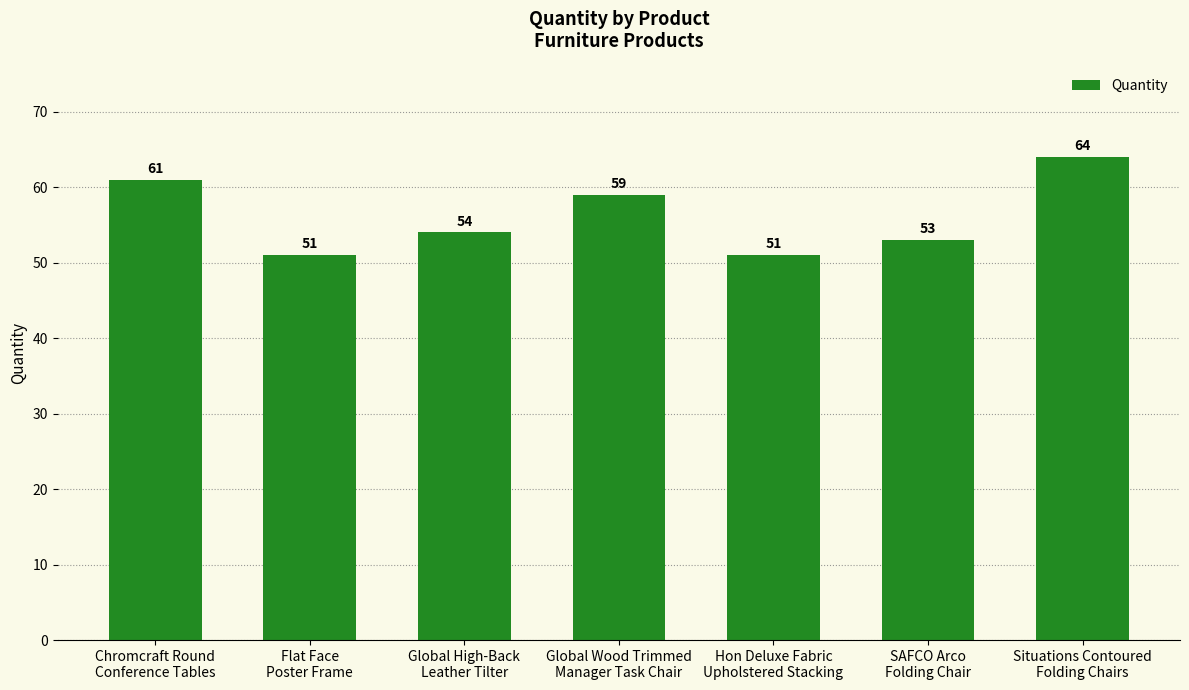

What is the difference between the maximum and second lowest values?

13